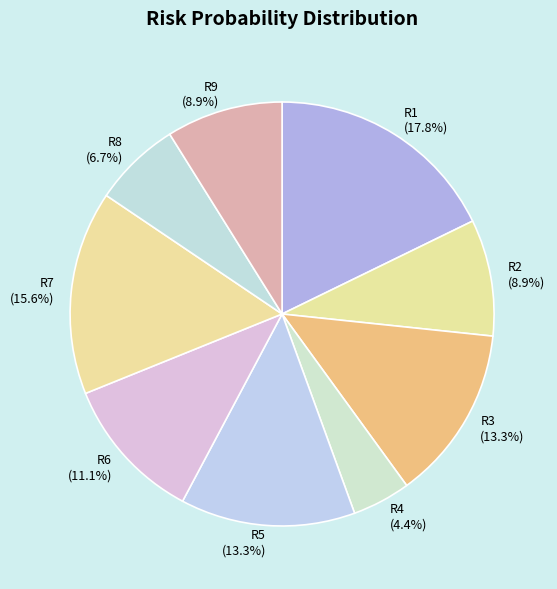

To the nearest percent, what is the difference between the largest and smallest slice percentages?

13%